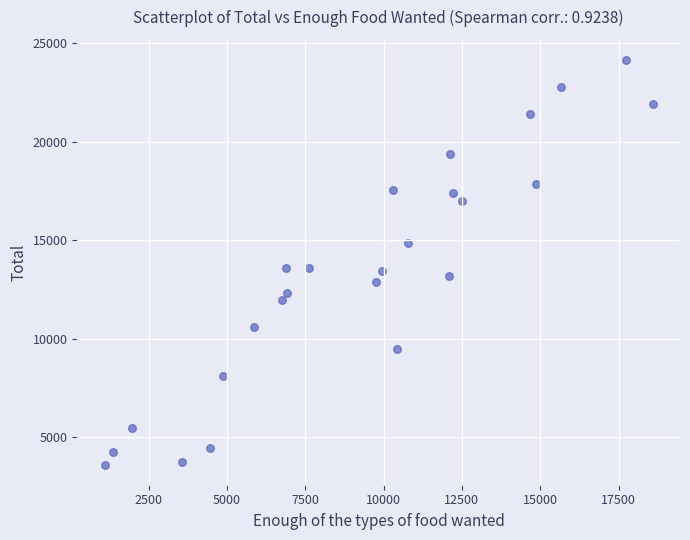

What is the range of X values (max minus min)?

17491.2